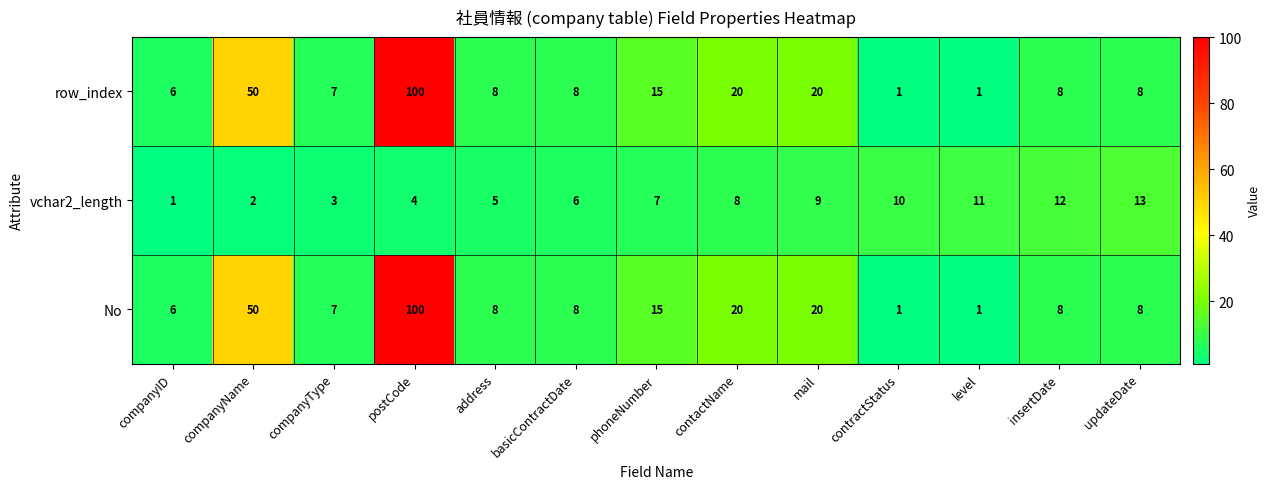

What is the total value across all series at insertDate?

28